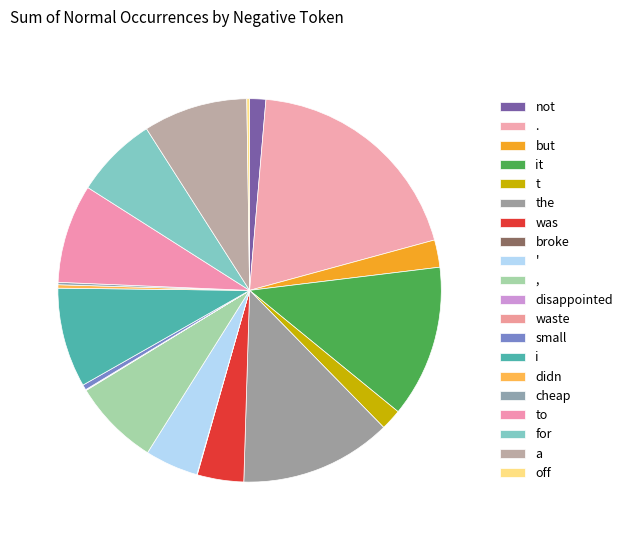

To the nearest percent, what is the difference between the largest and smallest slice percentages?

19%